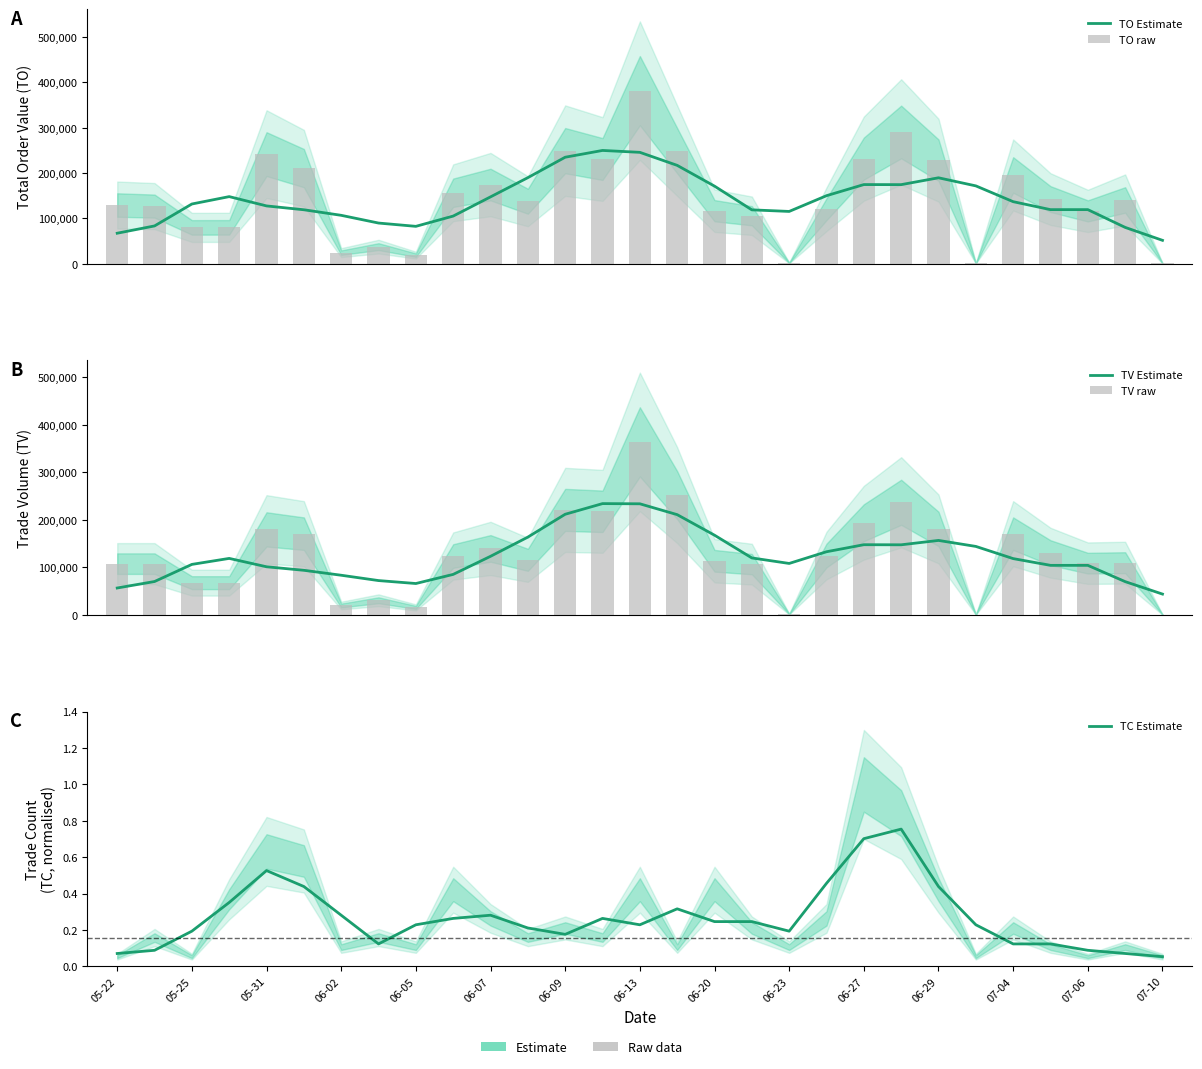

What is the value of the TC Estimate bar at the 29th from the left?

0.1